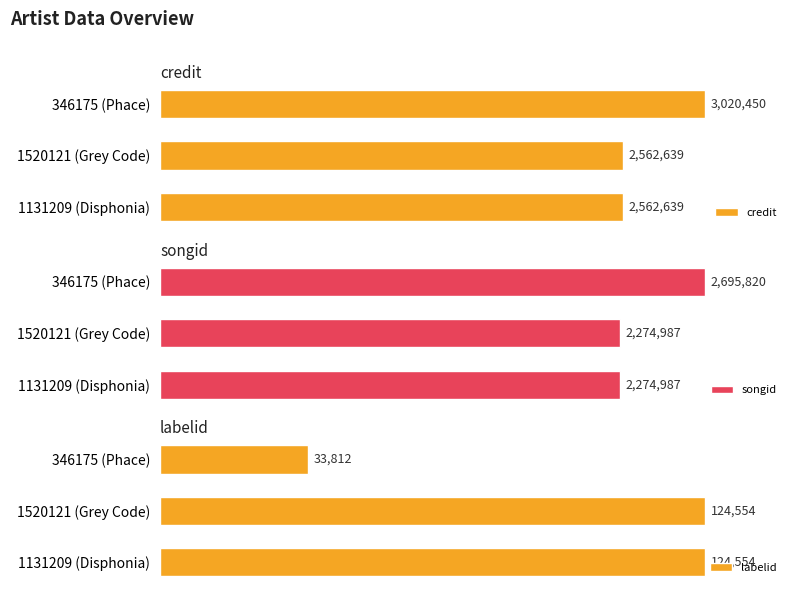

Is the value of credit at 346175 (Phace) greater than the value of labelid at 1131209 (Disphonia)?

Yes